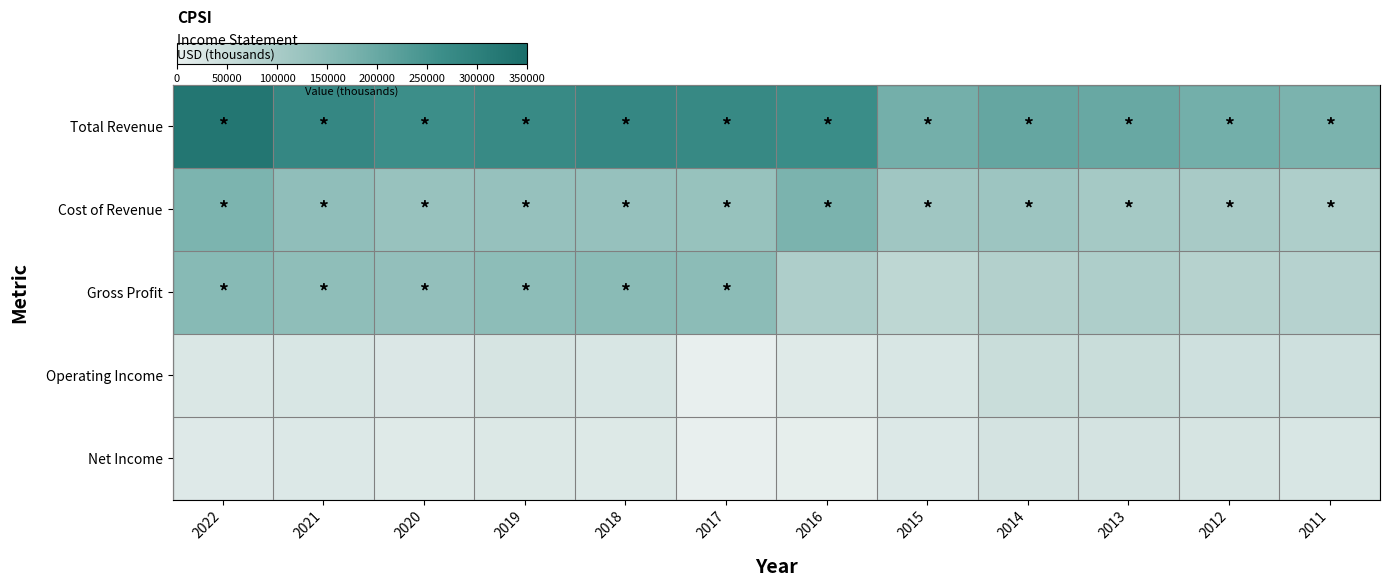

Reading right to left, transcribe all the data shown in this chart.

Total Revenue: 2011=173500	2012=183300	2013=200900	2014=204700	2015=182200	2016=267300	2017=276900	2018=280400	2019=274600	2020=264500	2021=280600	2022=326600
Cost of Revenue: 2011=94100	2012=102600	2013=107100	2014=119900	2015=114900	2016=173300	2017=129700	2018=130700	2019=130500	2020=128200	2021=139700	2022=172200
Gross Profit: 2011=79400	2012=80700	2013=93700	2014=84900	2015=67200	2016=94000	2017=147300	2018=149700	2019=144100	2020=136200	2021=140900	2022=154400
Operating Income: 2011=41300	2012=41300	2013=50200	2014=49600	2015=25100	2016=14400	2017=-6200	2018=24900	2019=29600	2020=20900	2021=24700	2022=23200
Net Income: 2011=25800	2012=30000	2013=32400	2014=32400	2015=18000	2016=3900	2017=-17100	2018=17000	2019=19700	2020=13800	2021=18000	2022=15600